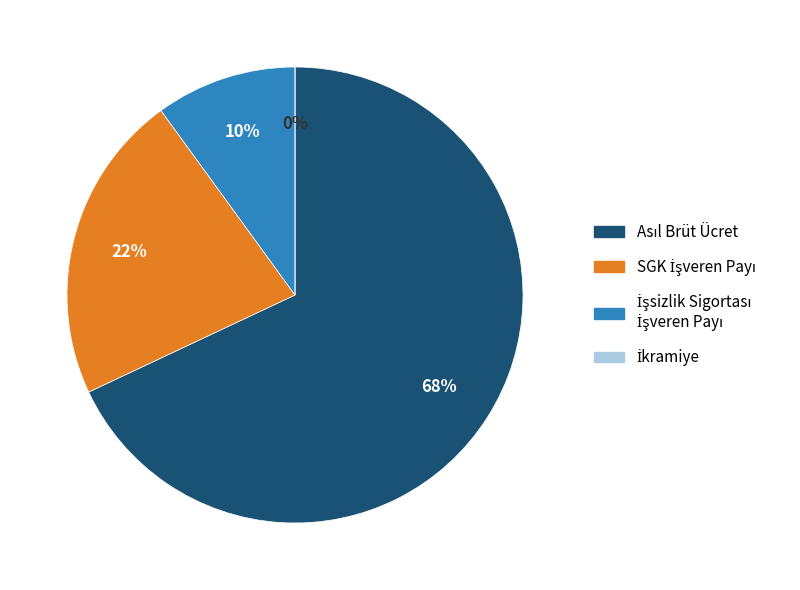

Does SGK 
İşveren Payı account for over 50% of the chart?

No